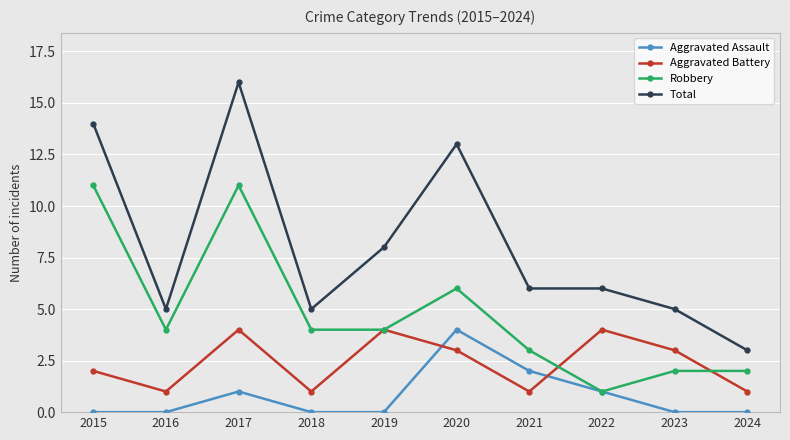

What is the sum of all Robbery values?

48